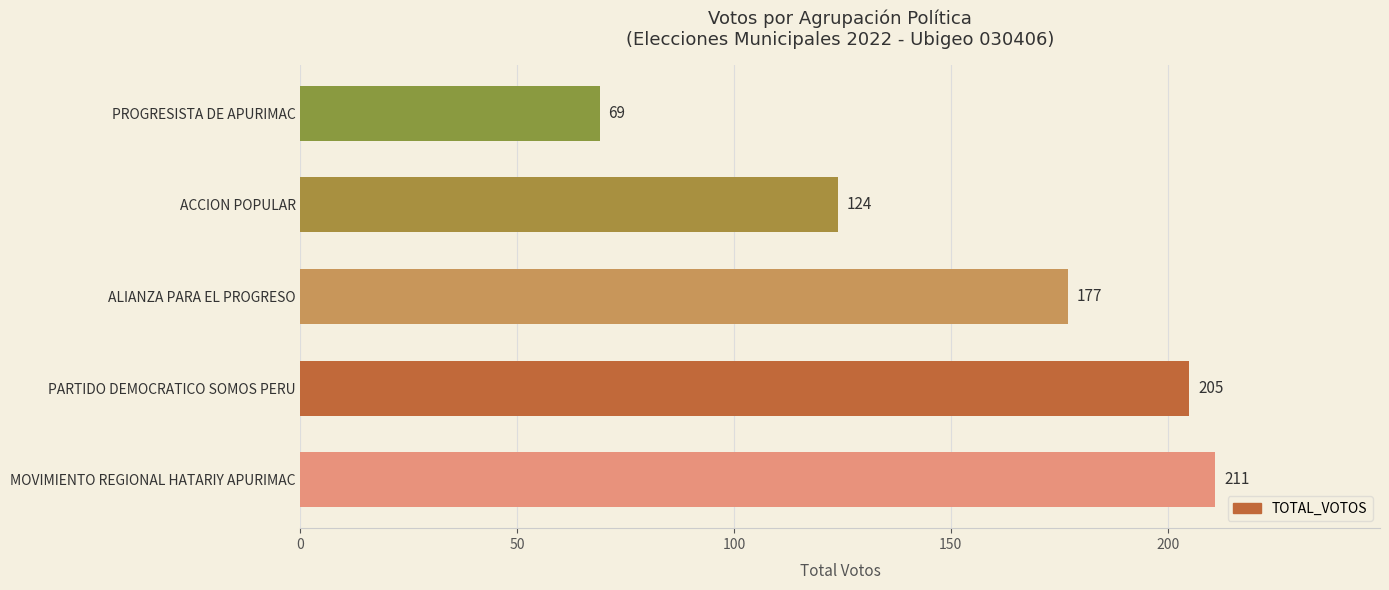

True or false: the data shows 63 at ACCION POPULAR.

False